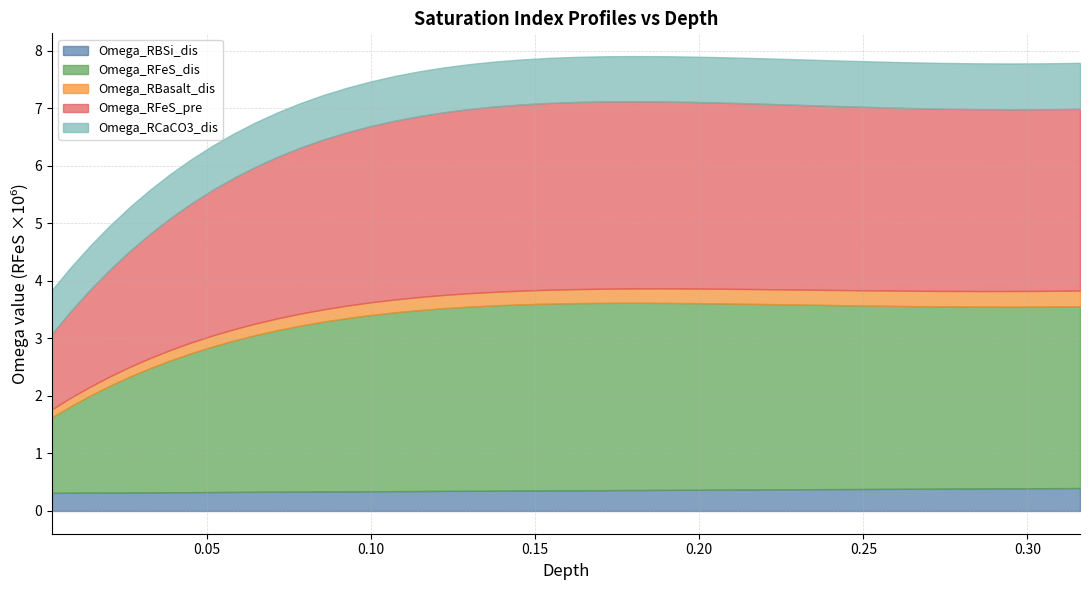

Does the chart have visible grid lines?

Yes